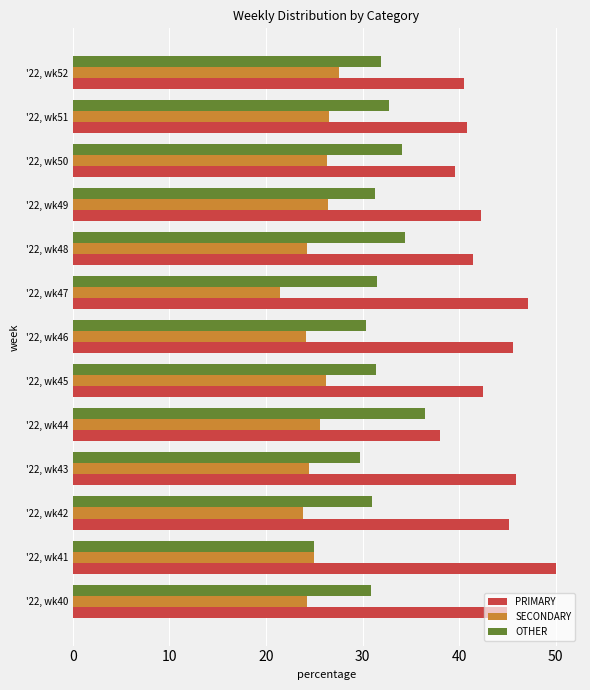

What is the sum of all OTHER values?

410.6